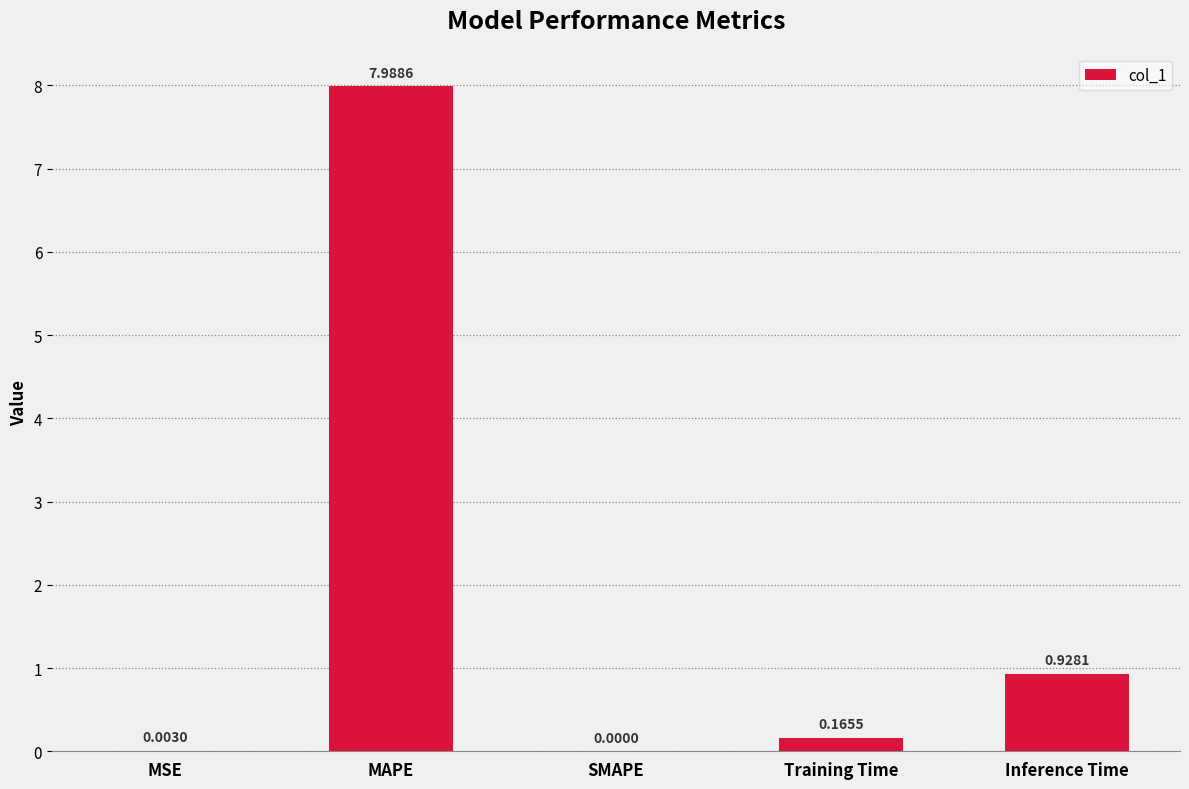

At which label is the value closest to 3?

Inference Time